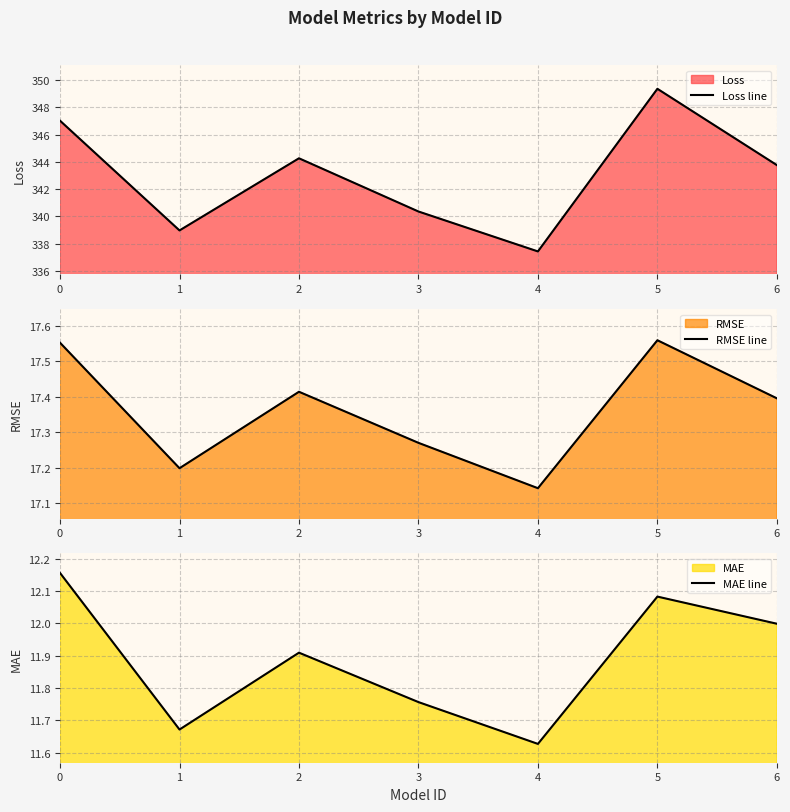

List the labels in order of MAE line value, largest first.

0, 5, 6, 2, 3, 1, 4